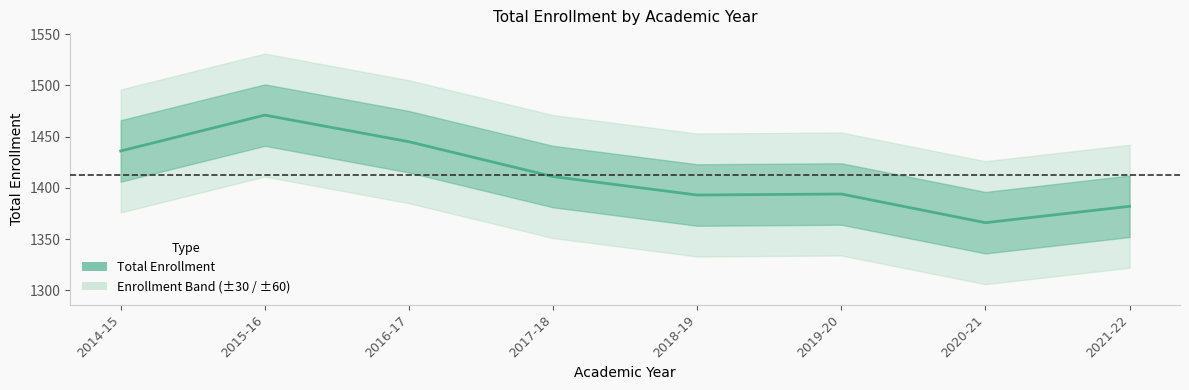

What is the approximate value at 2019-20, to the nearest 5?

1395